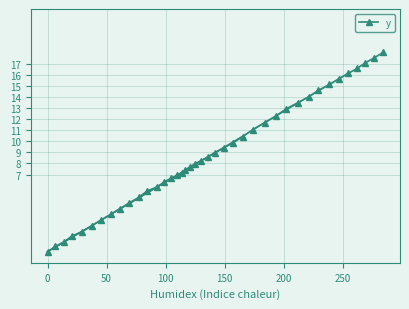

Does the chart have visible grid lines?

Yes